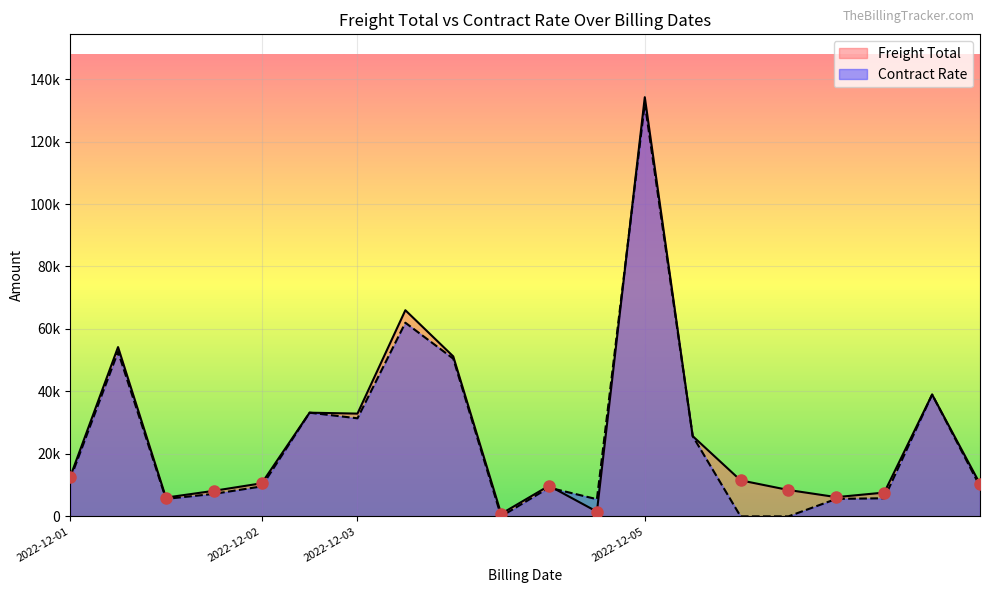

What is the spread (max minus min) of values at 2022-12-05?

2000